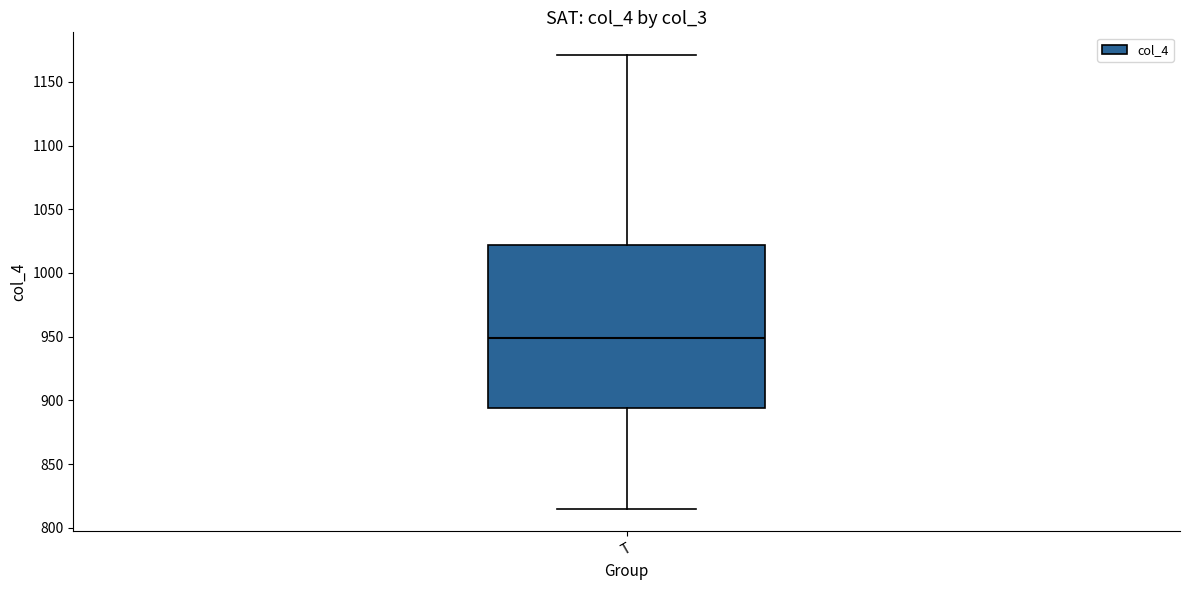

Where does the median line of the box for T sit on the y-axis? The values are not printed on the chart, so give them approximately, as read against the axis.

950